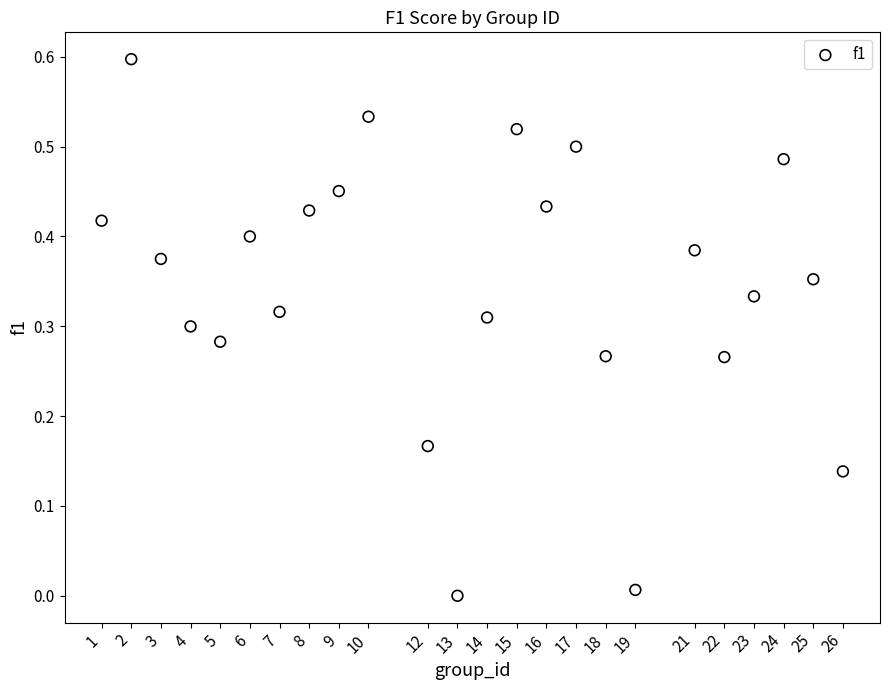

What is the range of Y values (max minus min)?

0.6